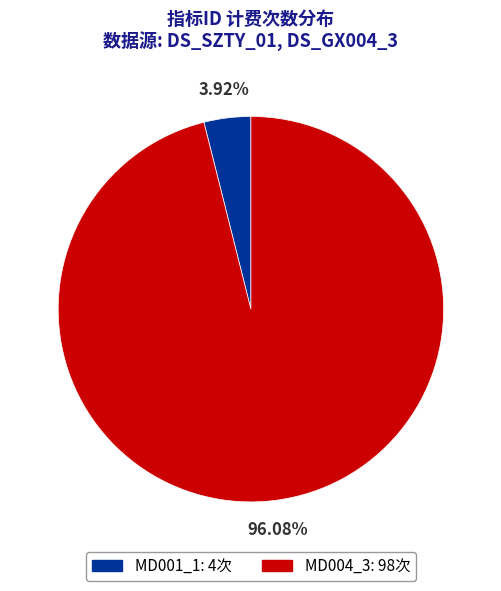

What percentage is the MD001_1 slice, to the nearest percent?

4%